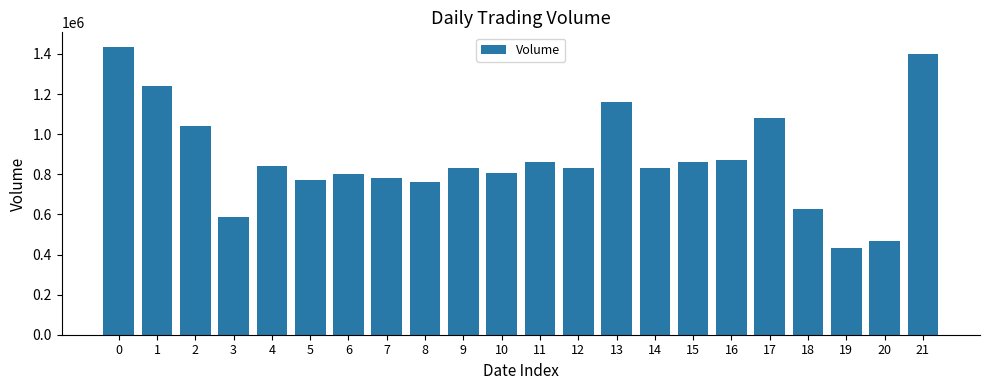

What is the change in value from 6 to 9?

+32837